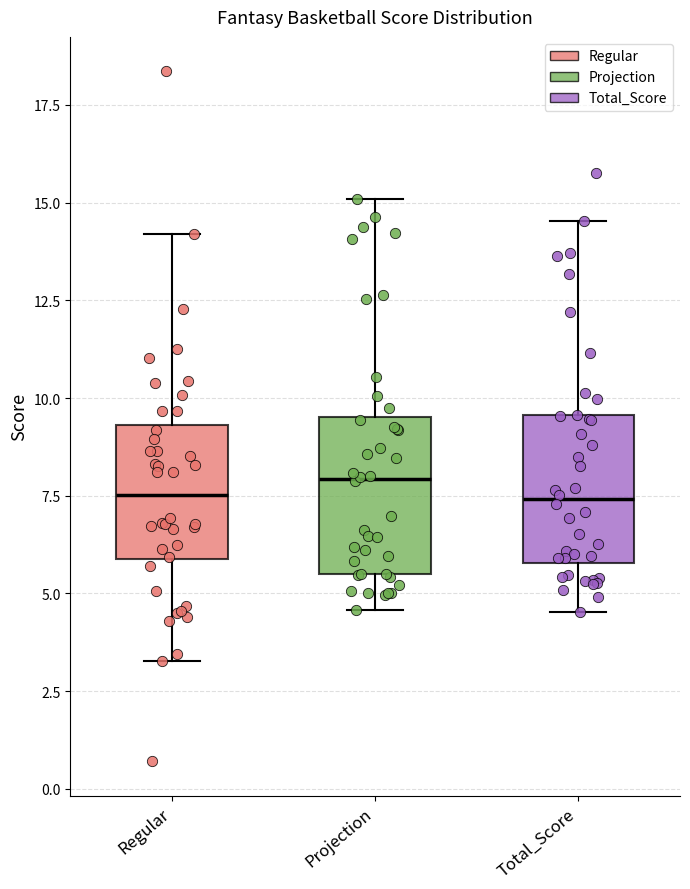

Reading left to right, transcribe this box plot: for each box, give where its median line is, the range the box spans, and where its two whiskers end, as read against the y-axis. The values are not printed on the chart, so give them approximately, as read against the axis.

Regular: median 7.5, box 6.0 to 9.5, whiskers 3.5 to 14.0
Projection: median 8.0, box 5.5 to 9.5, whiskers 4.5 to 15.0
Total_Score: median 7.5, box 6.0 to 9.5, whiskers 4.5 to 14.5